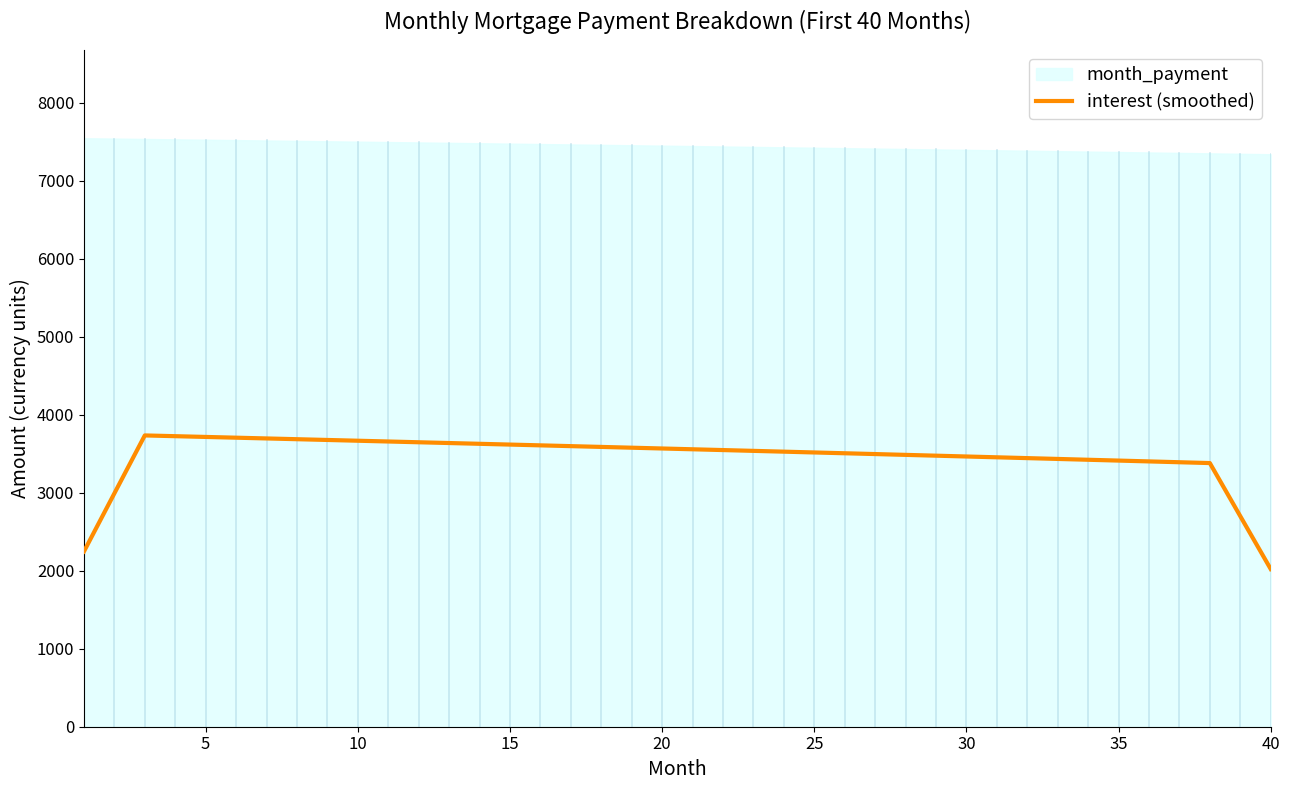

What is the minimum value for interest (smoothed)?

2022.3